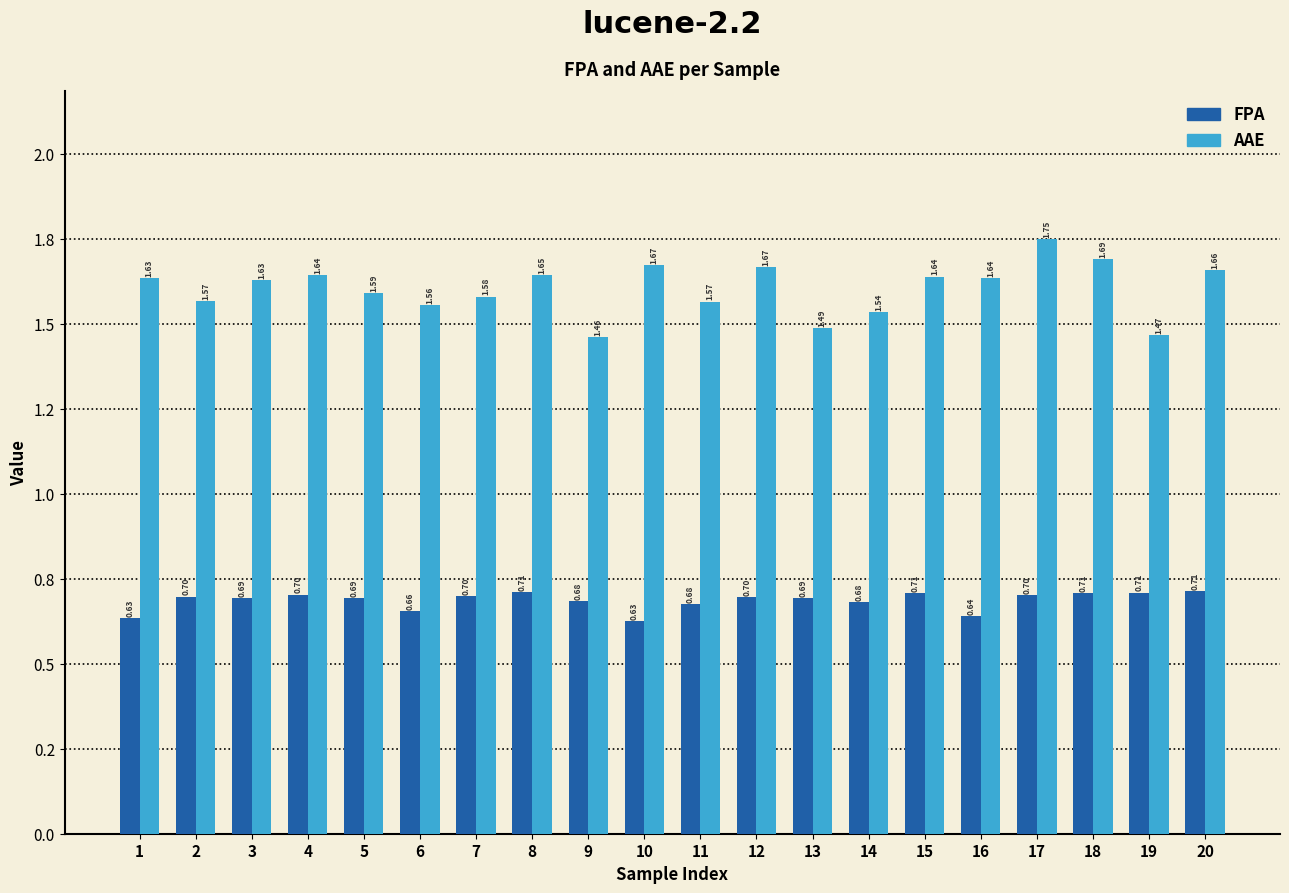

Which series changed the most between 8 and 14?

AAE